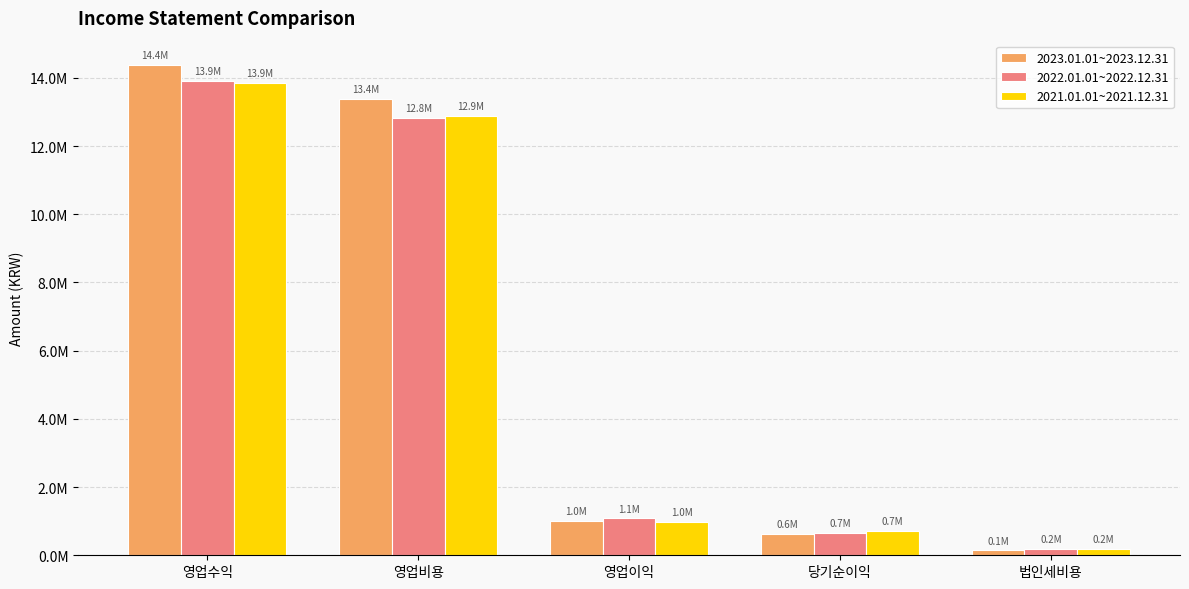

What is the sum of the 2022.01.01~2022.12.31 values at 영업비용 and 영업수익?

26730720